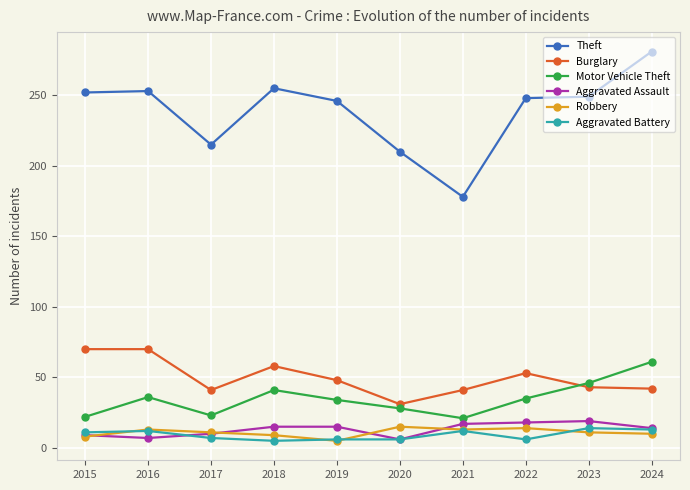

What is the value of the Burglary point at the 6th from the left?

31